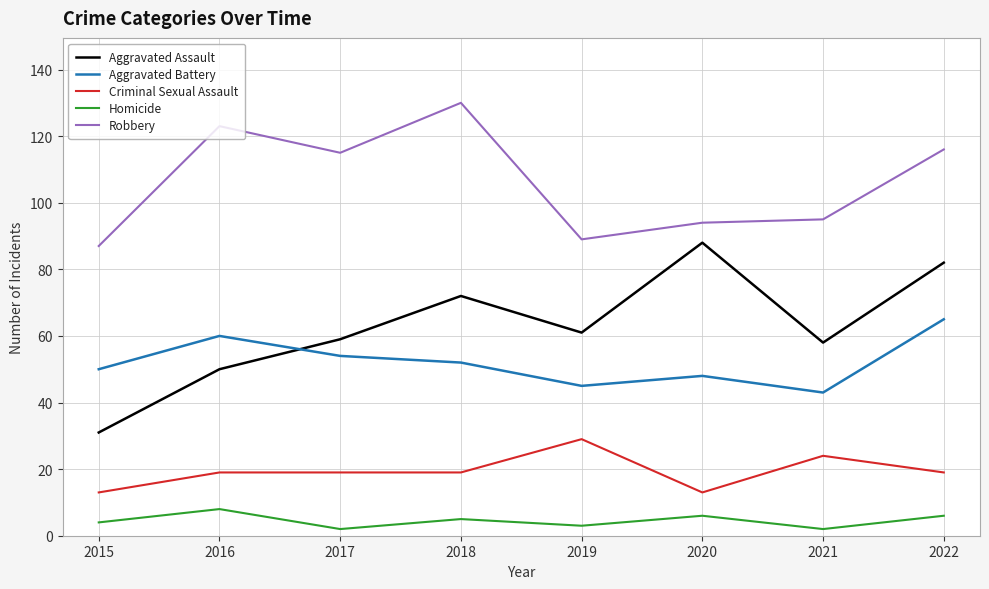

At which category is the sum across all series the highest?

2022